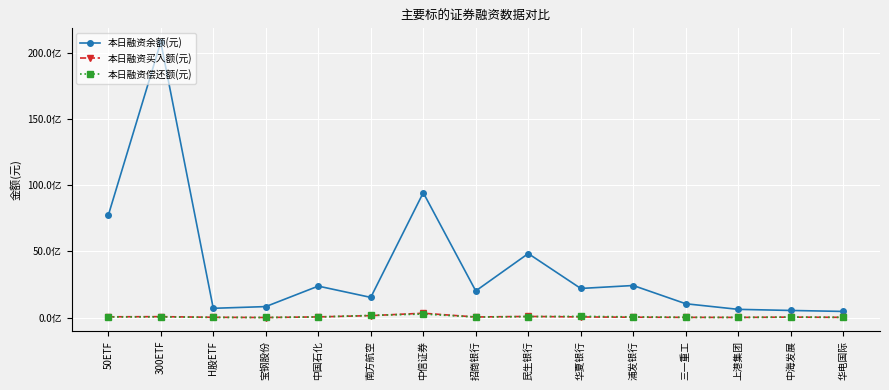

What is the spread (max minus min) of values at H股ETF?

687280811